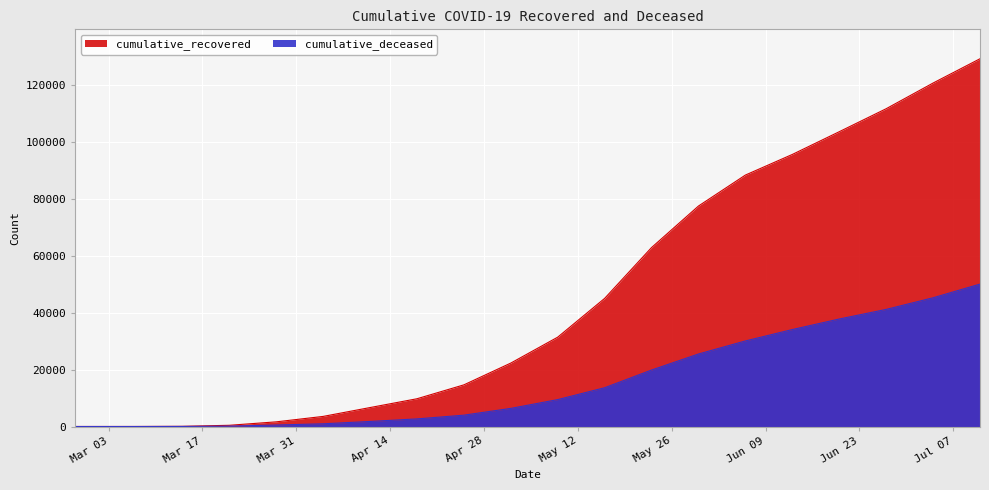

At how many categories does at least one series exceed 69862?

7